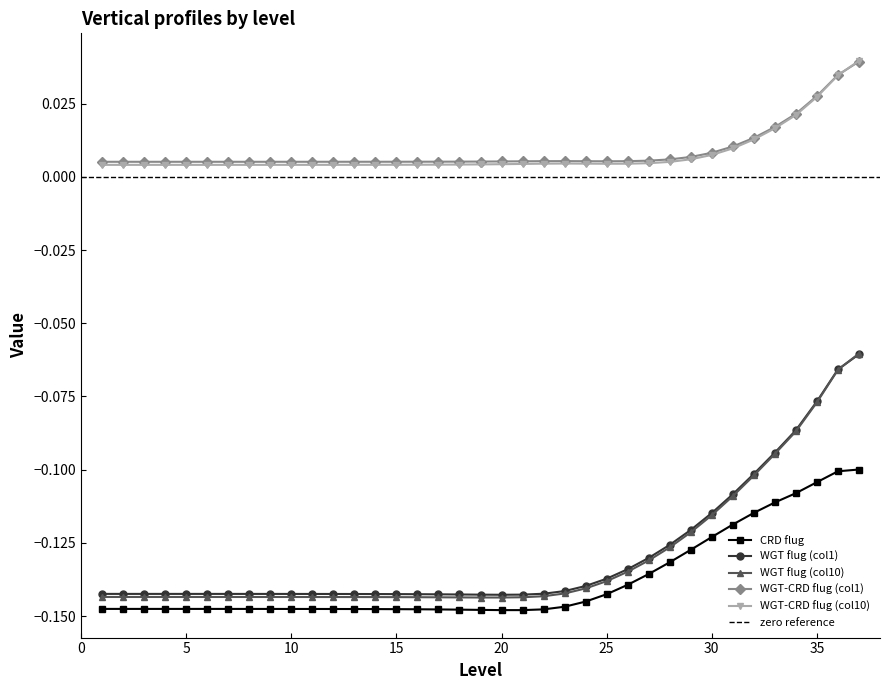

True or false: WGT flug (col10) and CRD flug cross at least once.

False